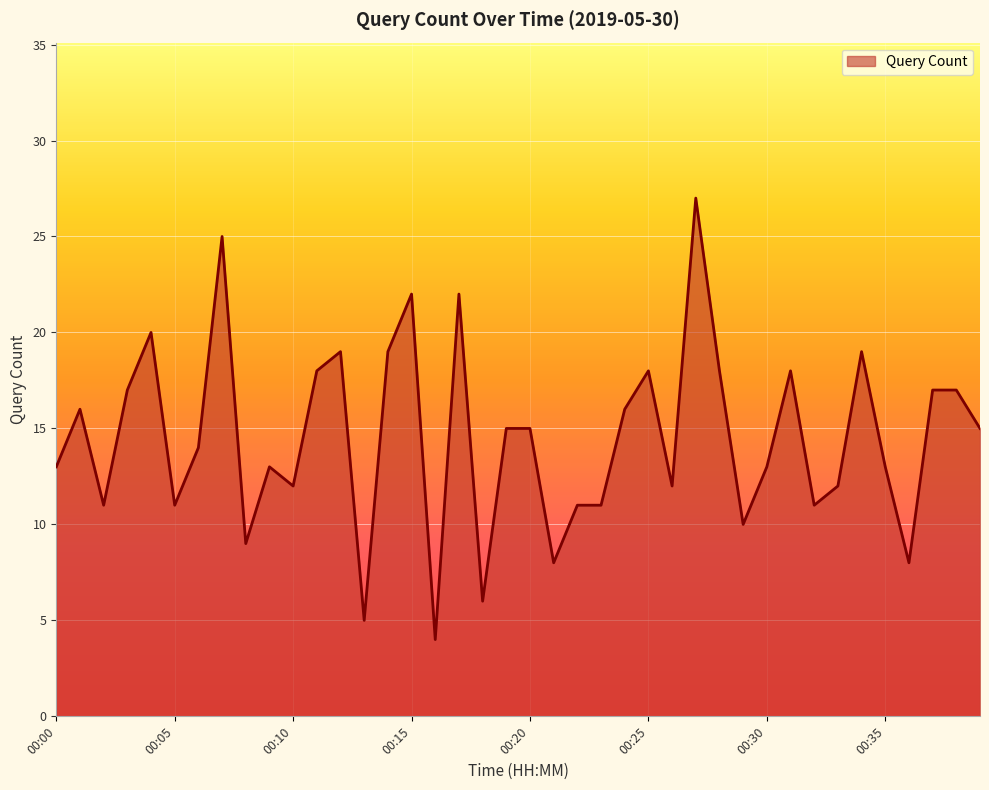

What is the maximum value shown in the chart?

27